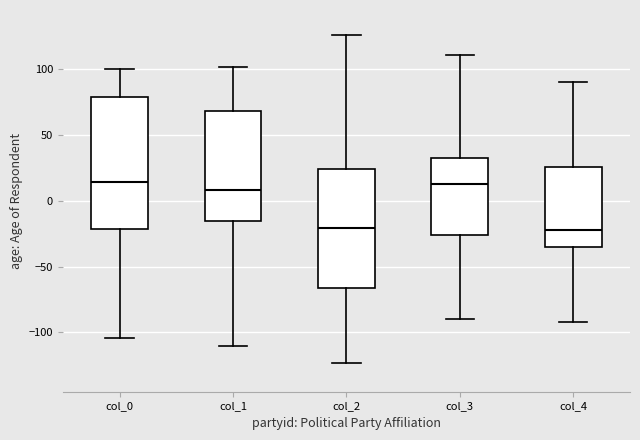

Reading left to right, transcribe this box plot: for each box, give where its median line is, the range the box spans, and where its two whiskers end, as read against the y-axis. The values are not printed on the chart, so give them approximately, as read against the axis.

col_0: median 15, box -20 to 80, whiskers -105 to 100
col_1: median 10, box -15 to 70, whiskers -110 to 100
col_2: median -20, box -65 to 25, whiskers -125 to 125
col_3: median 15, box -25 to 35, whiskers -90 to 110
col_4: median -20, box -35 to 25, whiskers -90 to 90